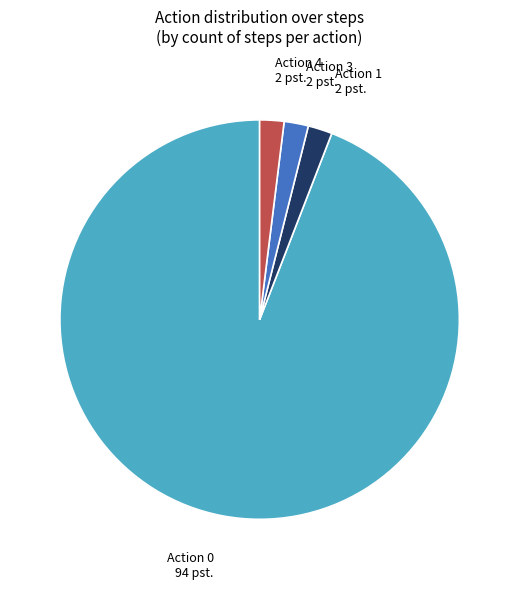

Does any single category account for the majority?

Yes